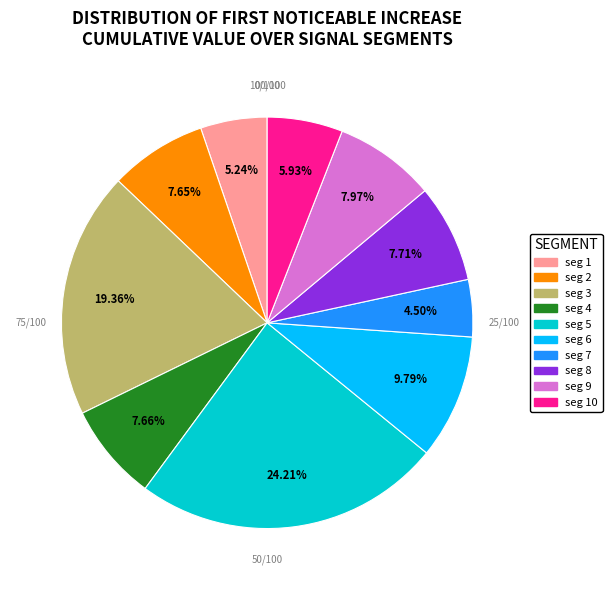

Is there any slice that represents more than half of the pie?

No